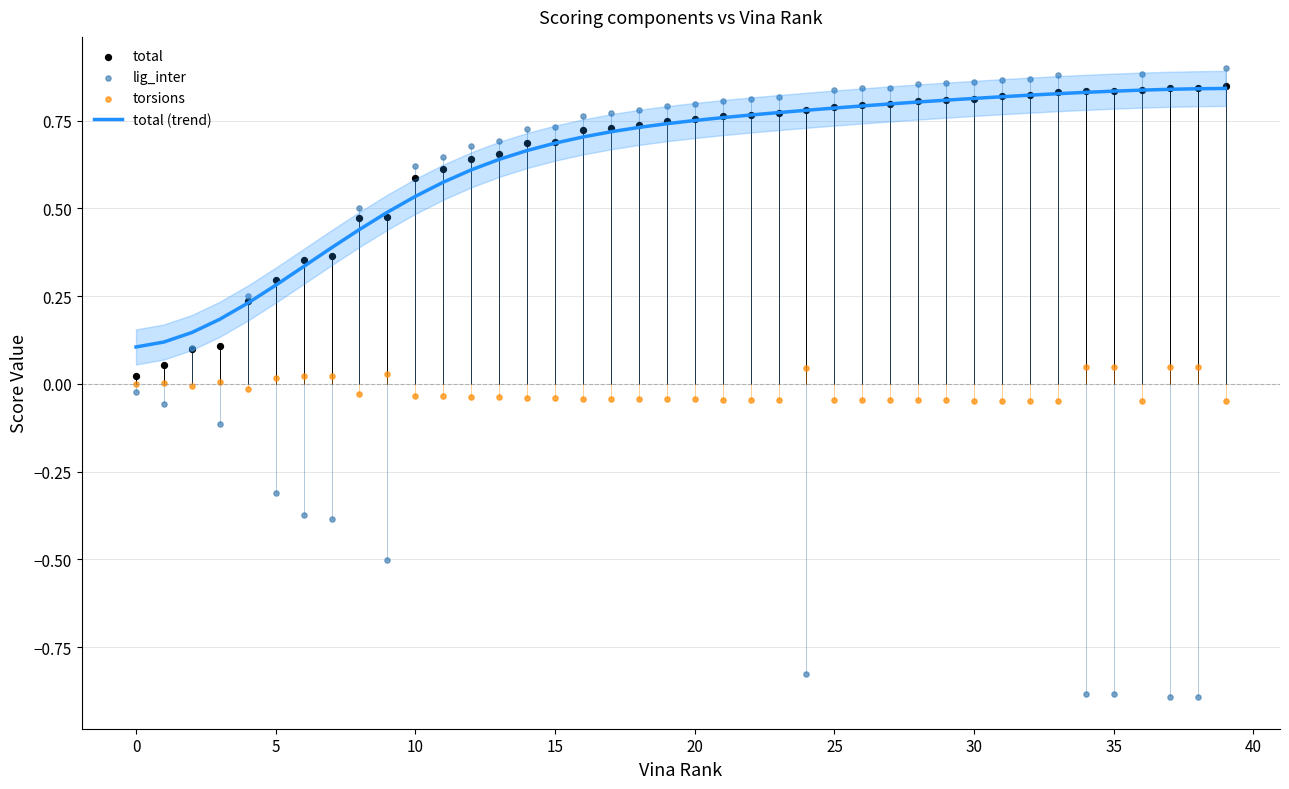

At which category is the sum across all series the highest?

39